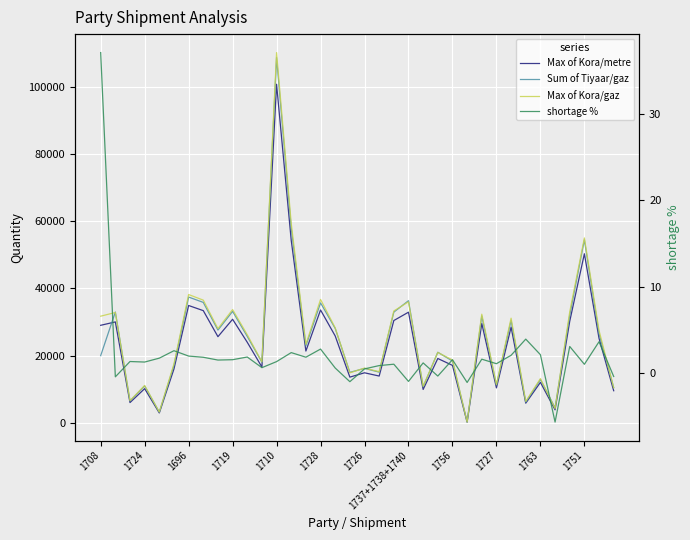

Is the value of shortage % at 28 greater than the value of Max of Kora/metre at 1756?

No